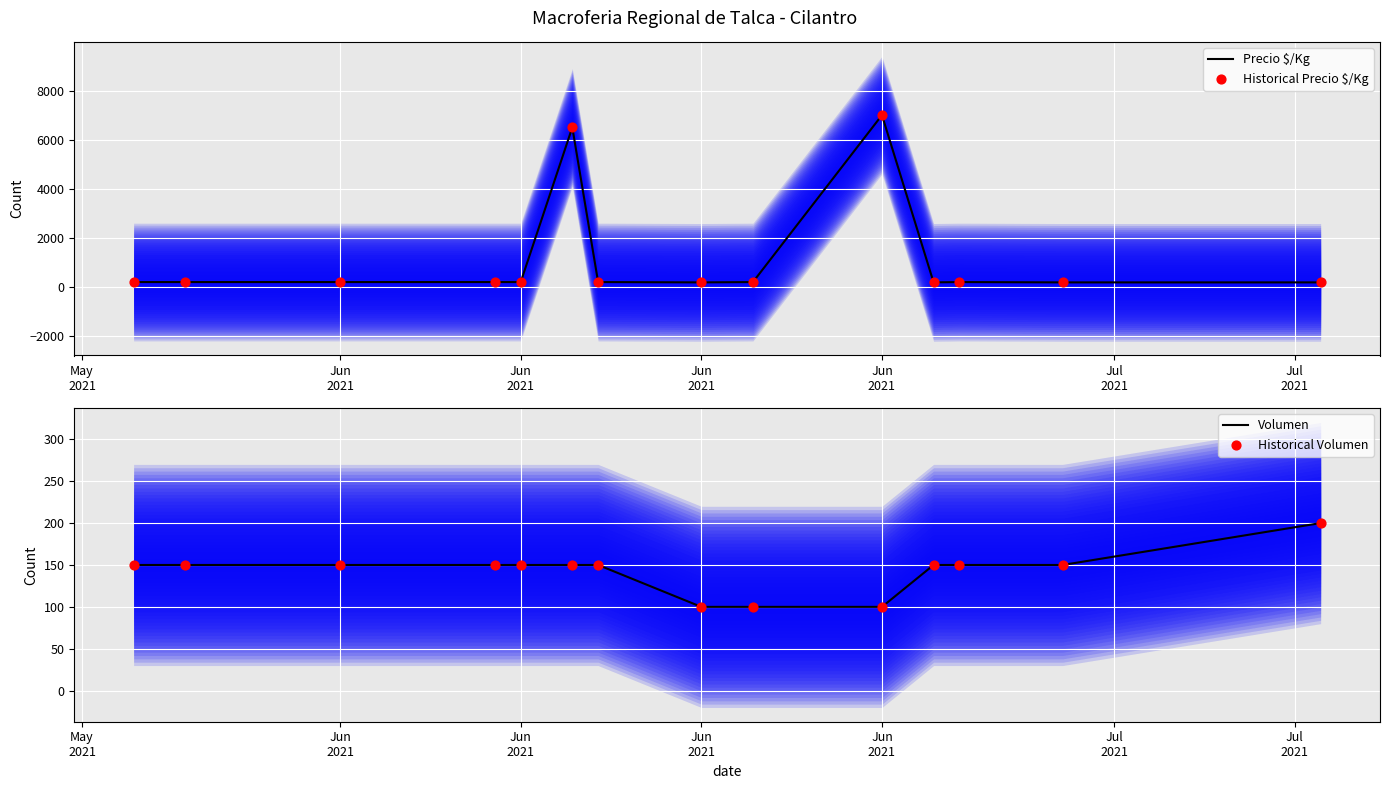

Which series has the largest total across all categories?

Precio $/Kg